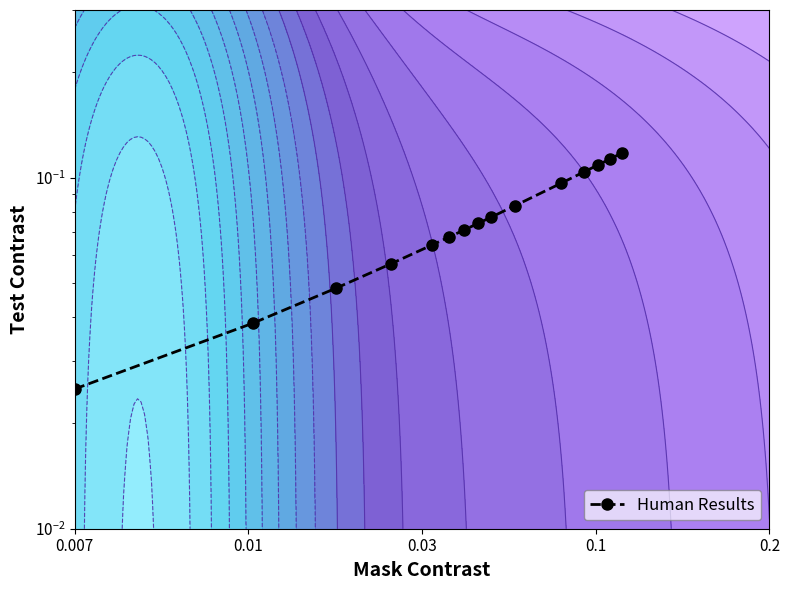

The chart shows a value of 0.1 at 12. True or false?

False